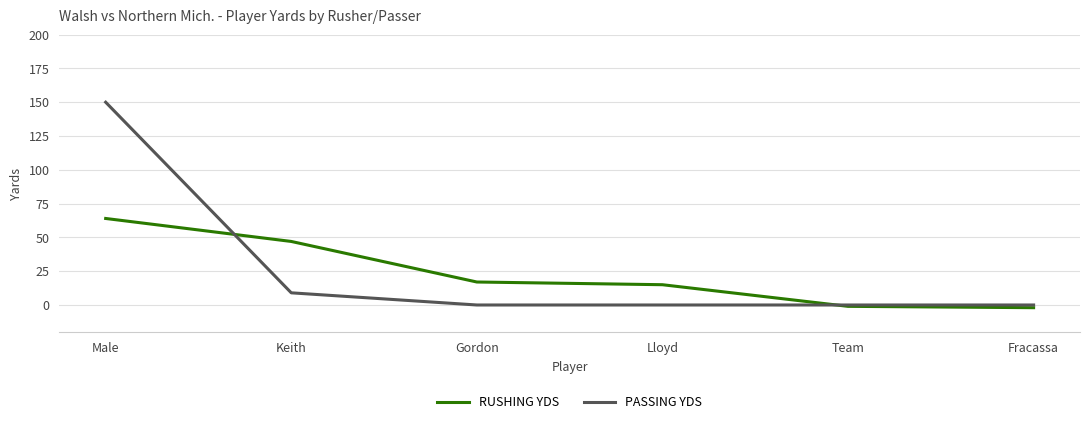

What is the average value of the RUSHING YDS series?

23